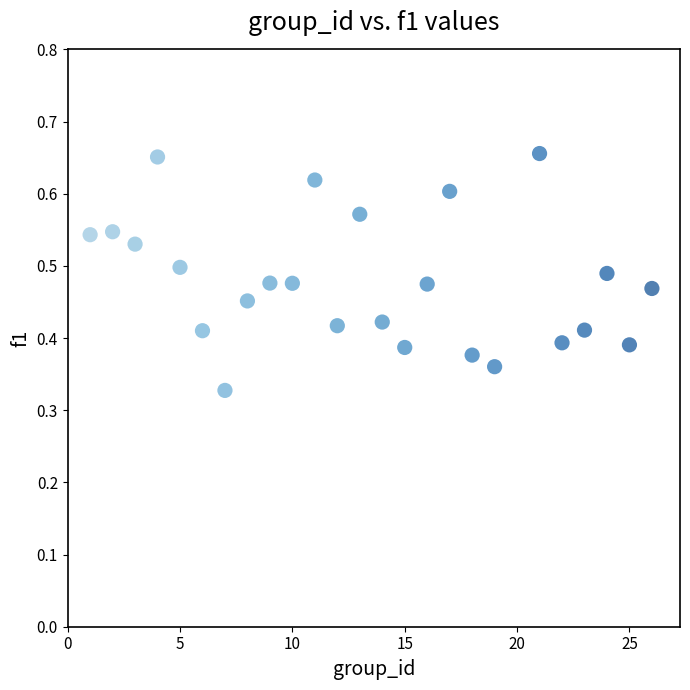

What is the range of X values (max minus min)?

25.0